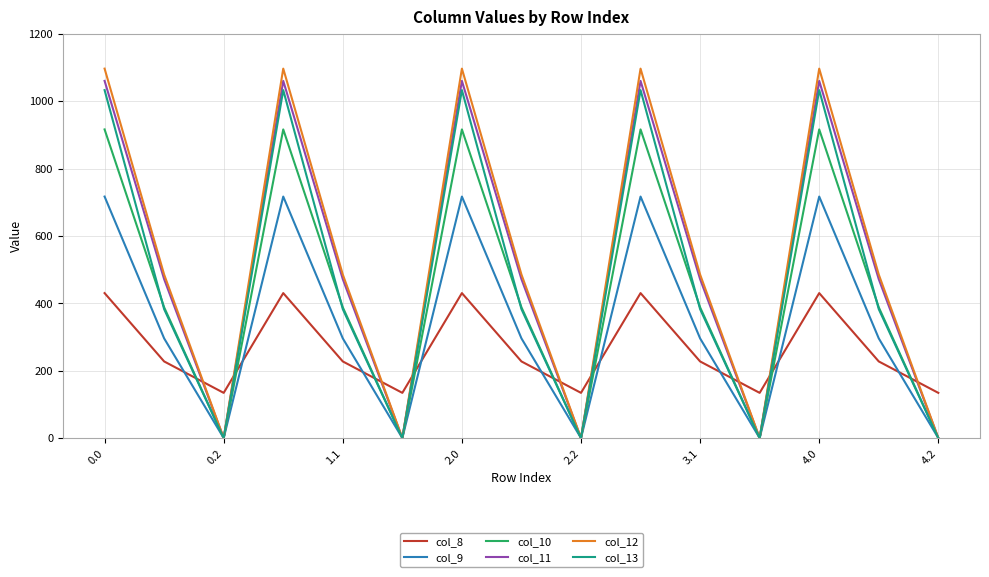

What are all the series names shown in the legend?

col_8, col_9, col_10, col_11, col_12, col_13